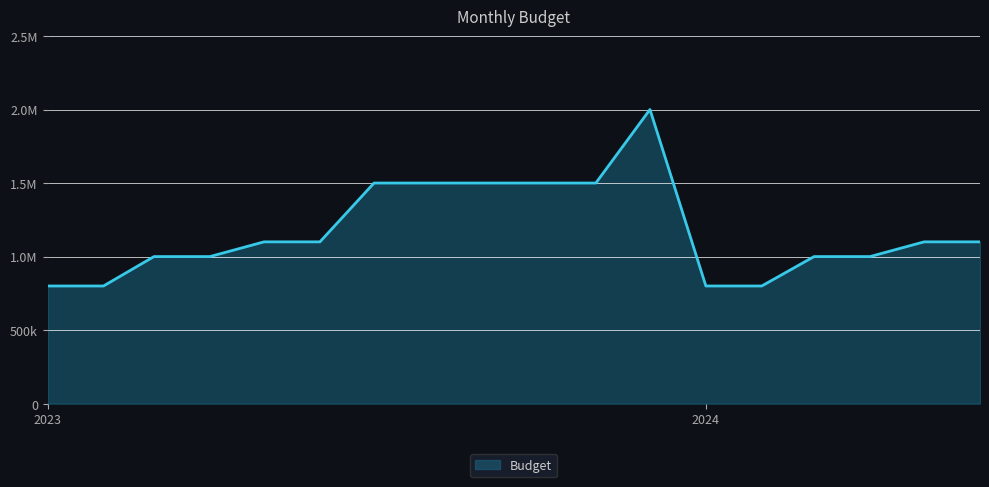

How many data points does each series have?

18